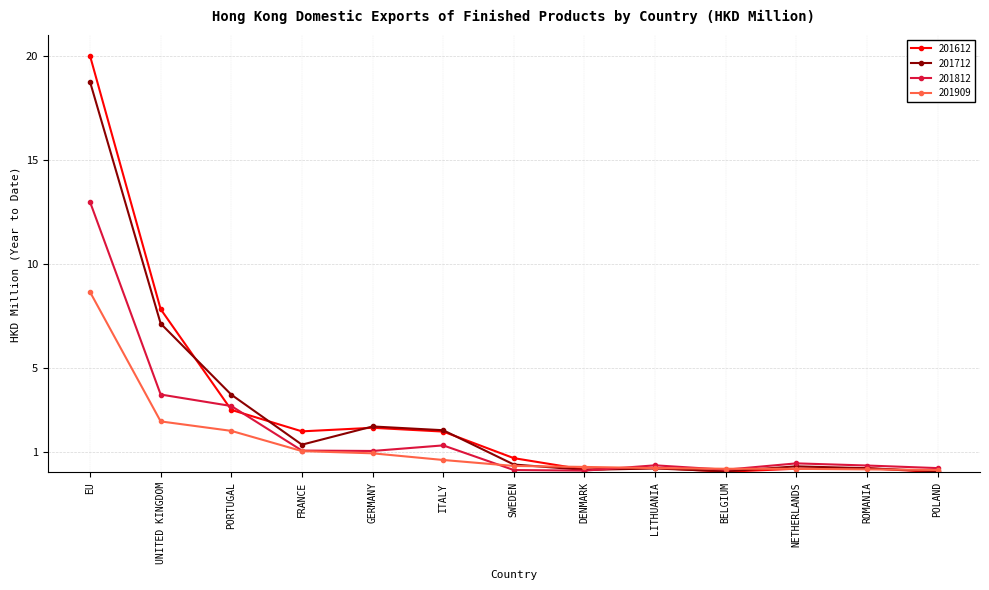

Is this an area chart (filled region under the line)?

No